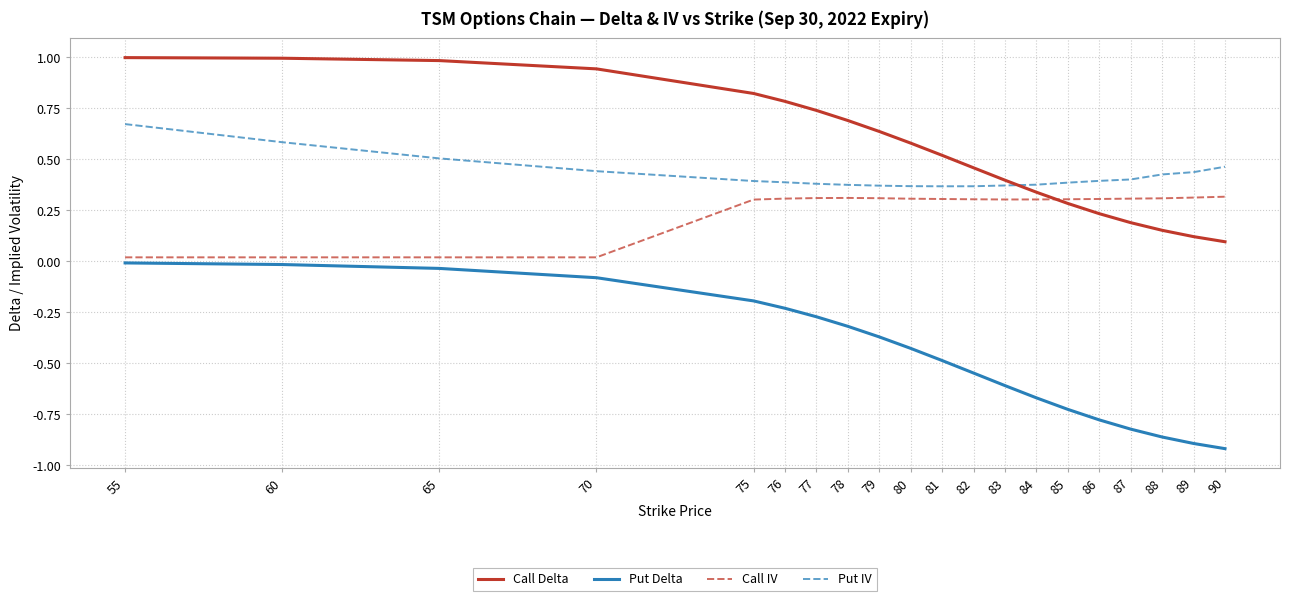

Which category has the highest value in the Put IV series?

55